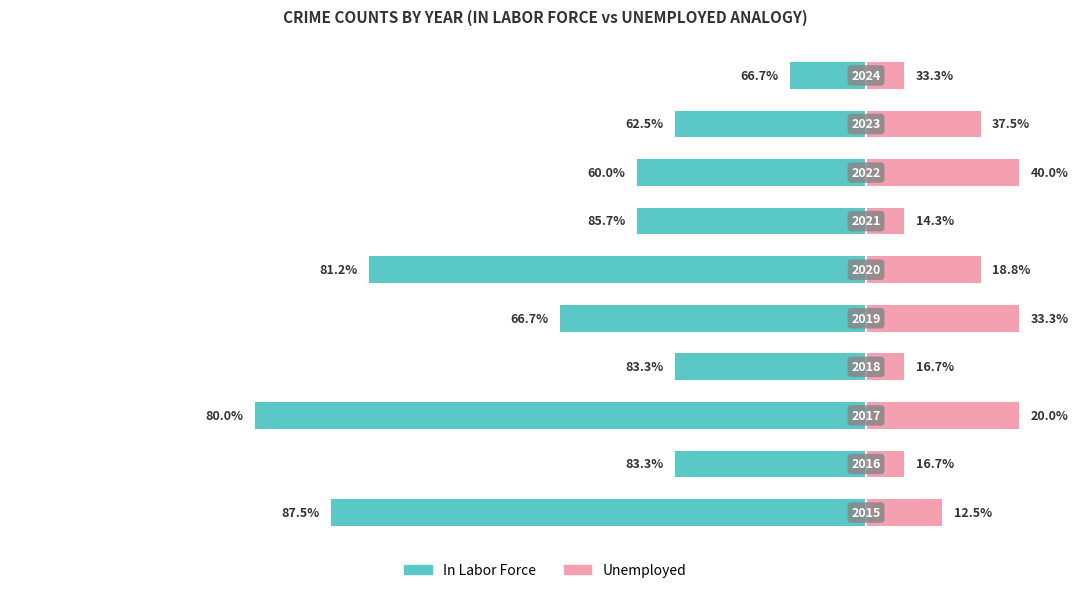

How many groups of bars are there?

10